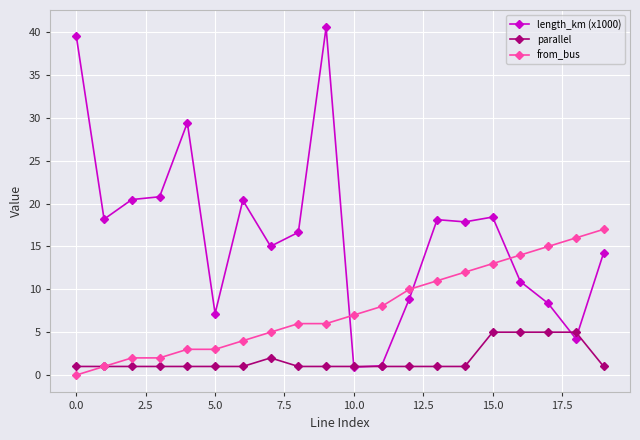

Which series has the largest total across all categories?

length_km (x1000)